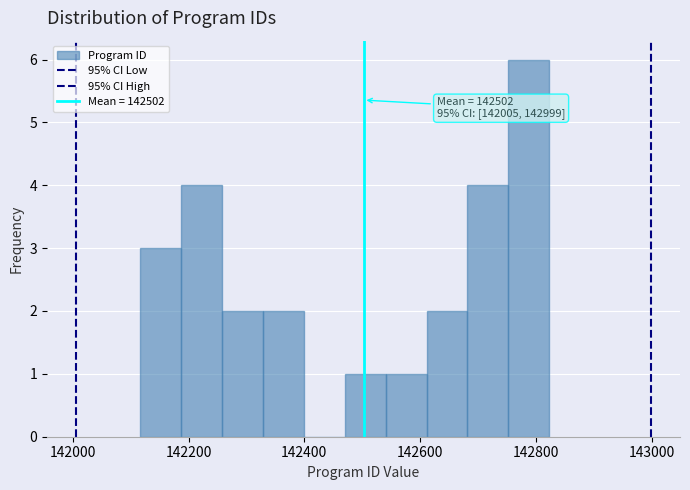

Around what value on the x-axis is the tallest bar? Give the approximate position of its centre, as read against the axis.

142780